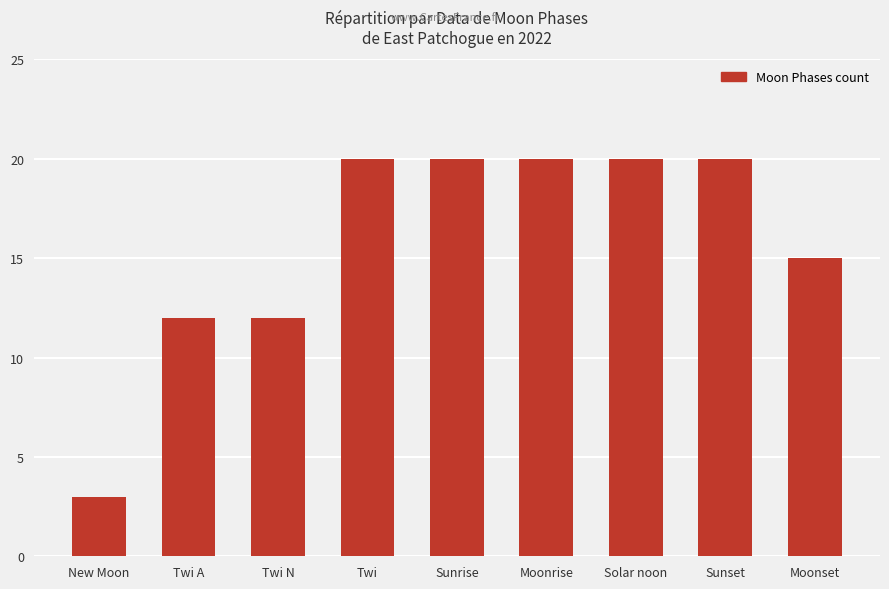

The value at Sunset is 20. True or false?

True